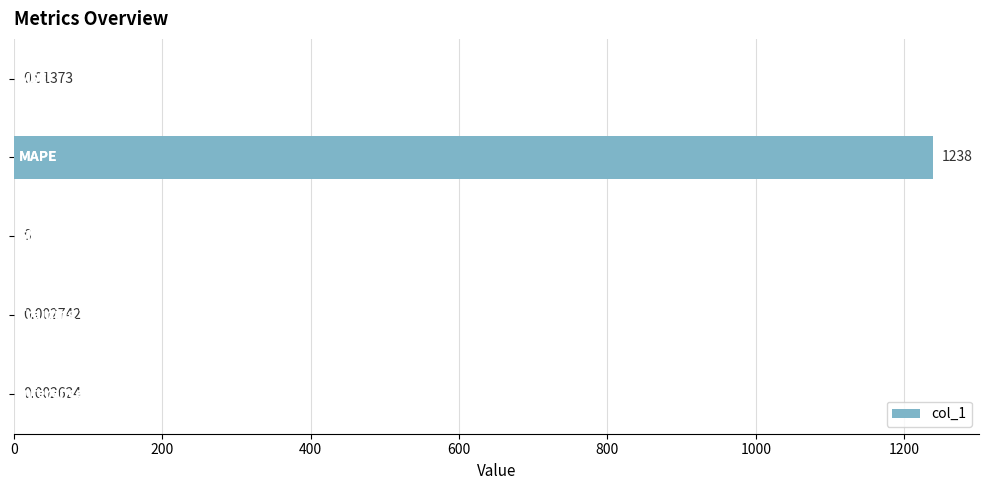

Are the bars horizontal?

Yes